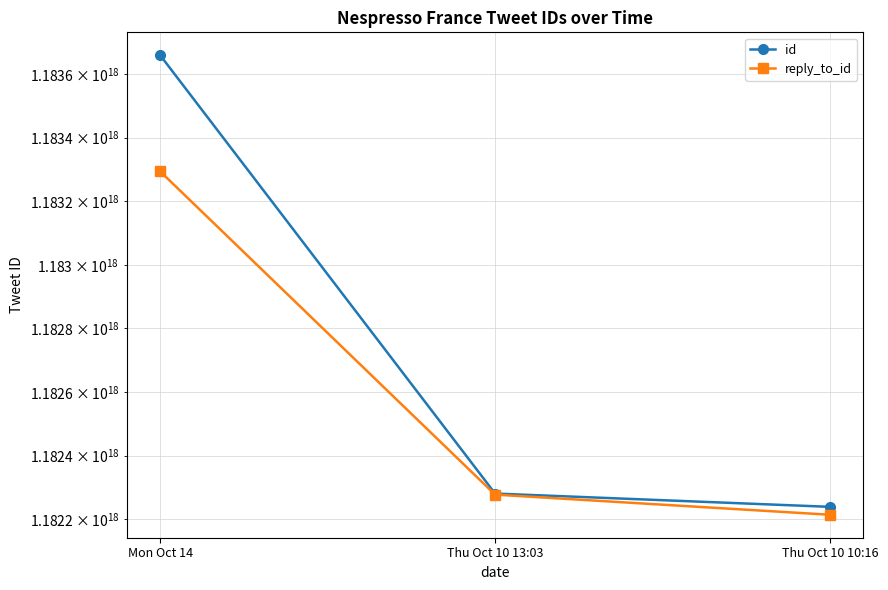

Read the id value at Thu Oct 10 10:16, to the nearest 50.

1182238546322759600